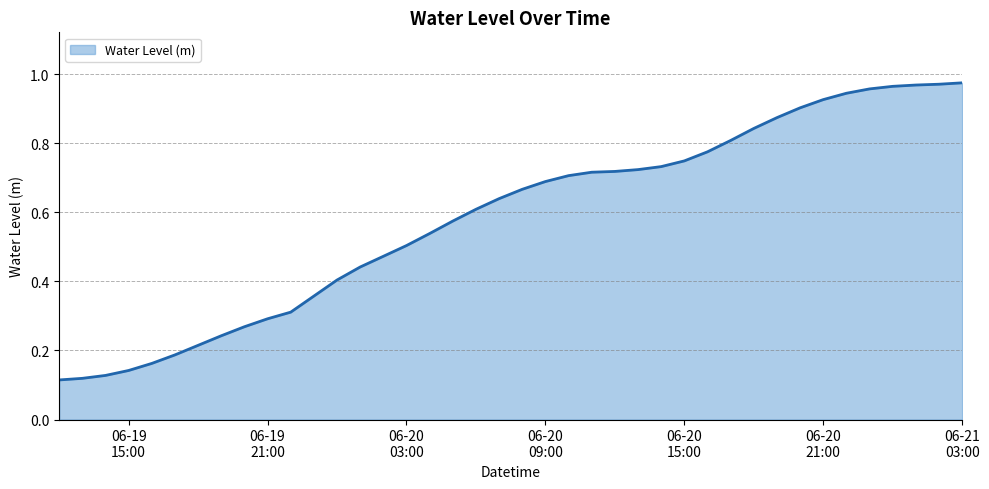

Rank the categories by value from highest to lowest.

2023-06-21 03:00:00, 2023-06-21 02:00:00, 2023-06-21 01:00:00, 2023-06-21 00:00:00, 2023-06-20 23:00:00, 2023-06-20 22:00:00, 2023-06-20 21:00:00, 2023-06-20 20:00:00, 2023-06-20 19:00:00, 2023-06-20 18:00:00, 2023-06-20 17:00:00, 2023-06-20 16:00:00, 2023-06-20 15:00:00, 2023-06-20 14:00:00, 2023-06-20 13:00:00, 2023-06-20 12:00:00, 2023-06-20 11:00:00, 2023-06-20 10:00:00, 2023-06-20 09:00:00, 2023-06-20 08:00:00, 2023-06-20 07:00:00, 2023-06-20 06:00:00, 2023-06-20 05:00:00, 2023-06-20 04:00:00, 2023-06-20 03:00:00, 2023-06-20 02:00:00, 2023-06-20 01:00:00, 2023-06-20 00:00:00, 2023-06-19 23:00:00, 2023-06-19 22:00:00, 2023-06-19 21:00:00, 2023-06-19 20:00:00, 2023-06-19 19:00:00, 2023-06-19 18:00:00, 2023-06-19 17:00:00, 2023-06-19 16:00:00, 2023-06-19 15:00:00, 2023-06-19 14:00:00, 2023-06-19 13:00:00, 2023-06-19 12:00:00